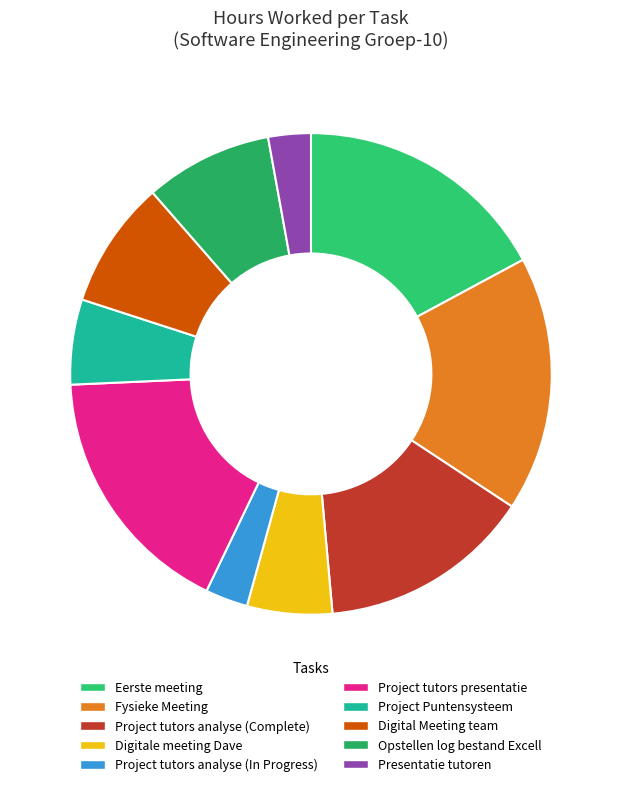

What is the largest slice in the pie chart?

Eerste meeting